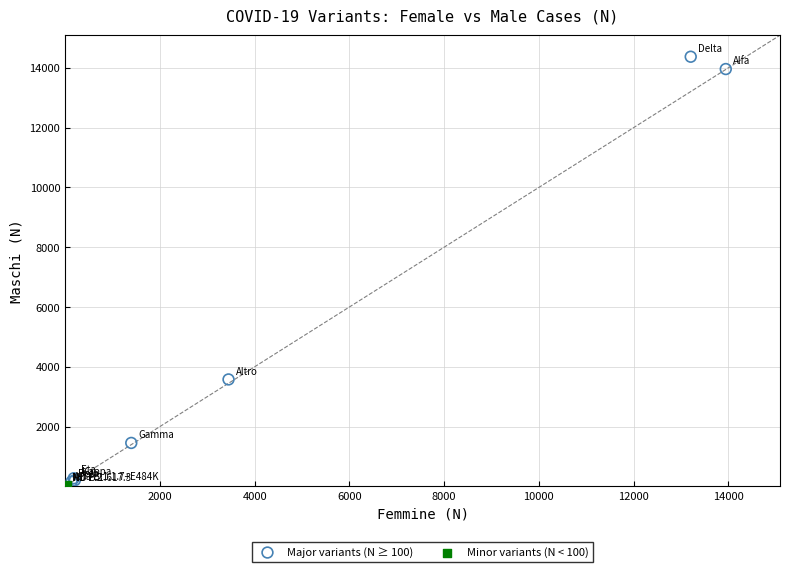

Which series reaches the maximum Y coordinate?

Major variants (N ≥ 100)